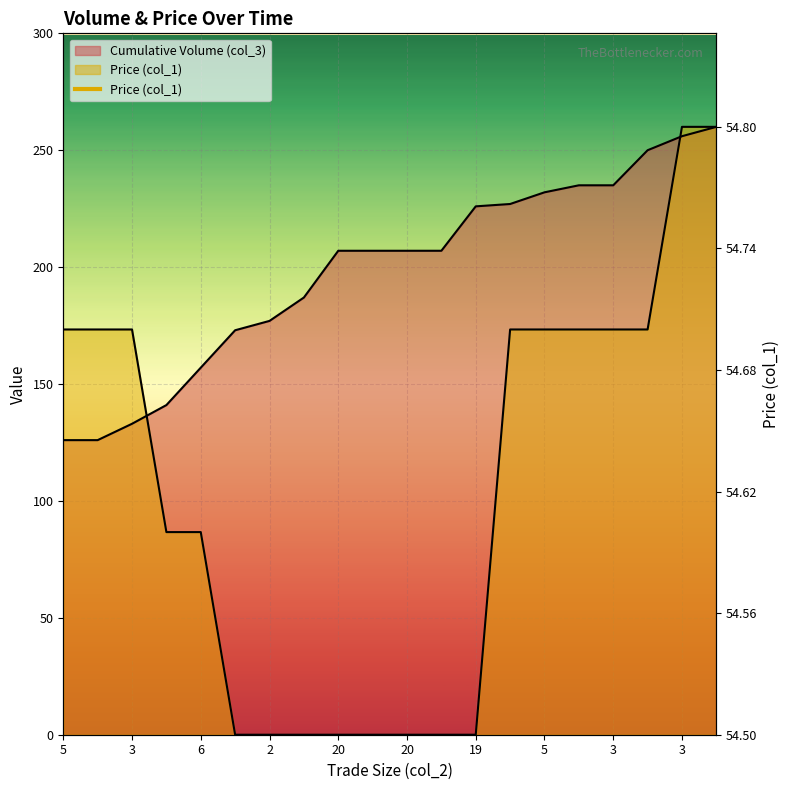

How many values in the Cumulative Volume (col_3) series exceed 207?

8